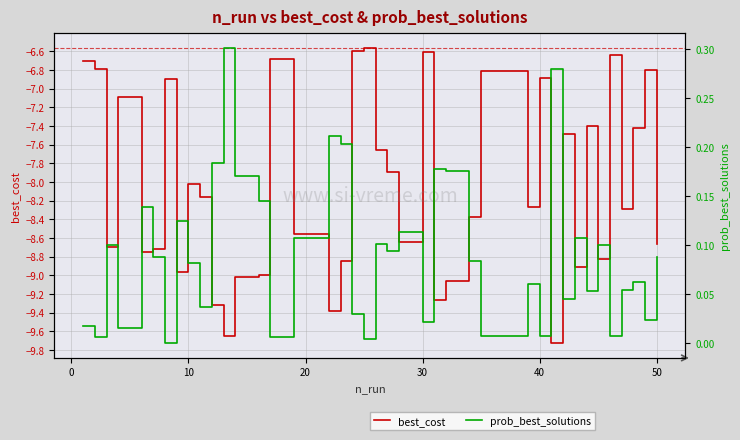

How many interior local valleys does the prob_best_solutions series have?

14